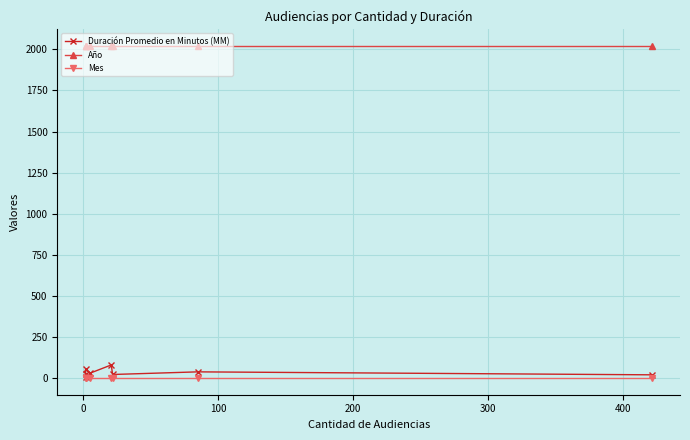

Between 300 and 400, which series saw the biggest shift?

Duración Promedio en Minutos (MM)